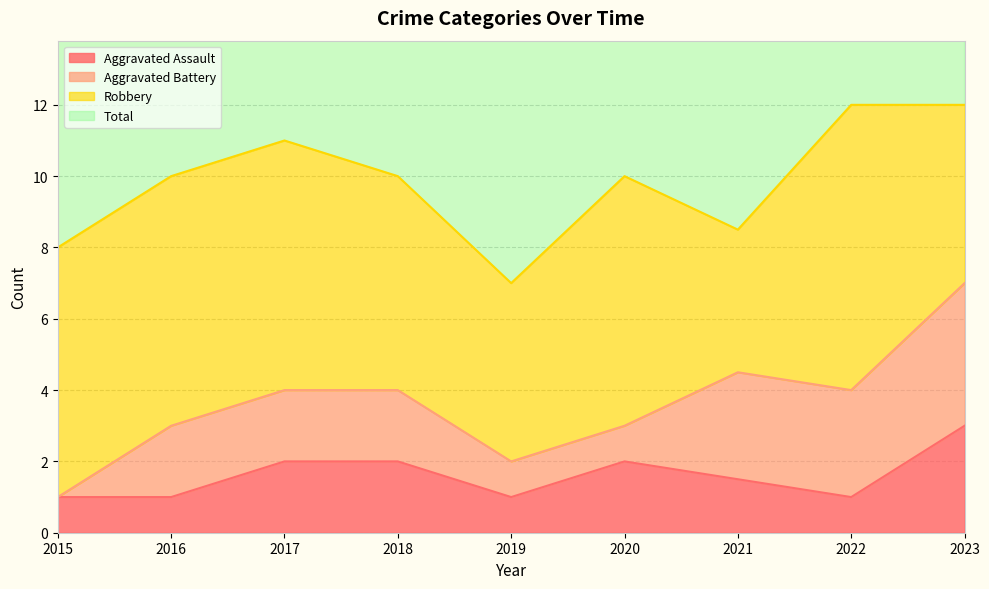

What is the highest value of the Aggravated Assault series?

3.0